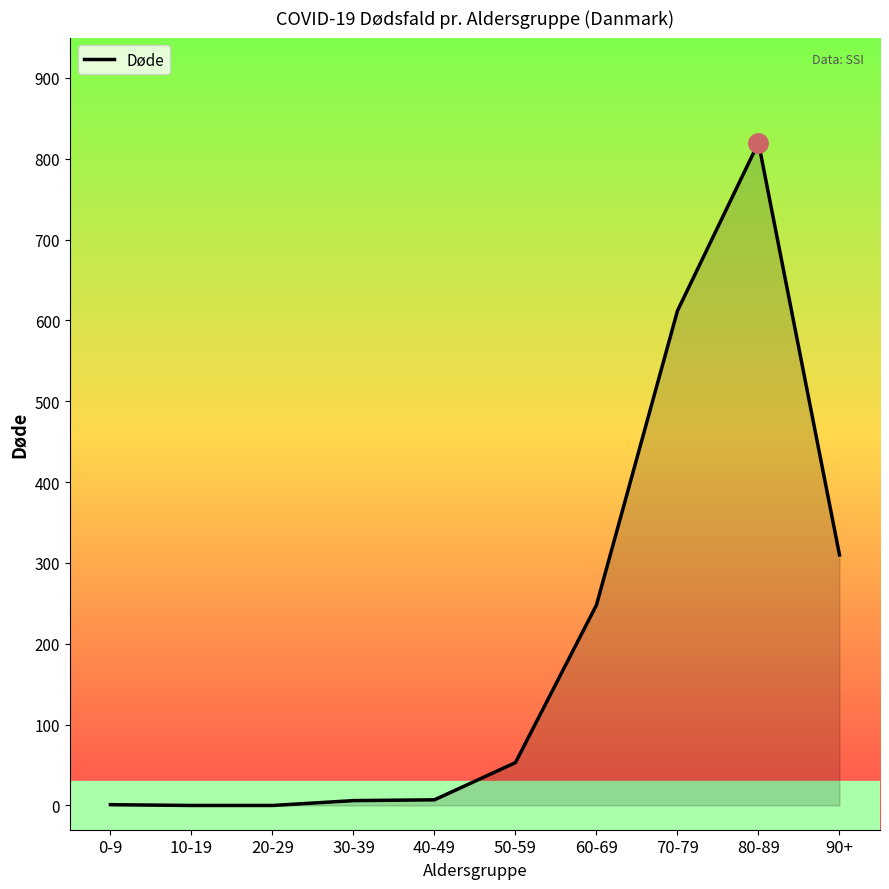

How many lines are shown in the chart?

1